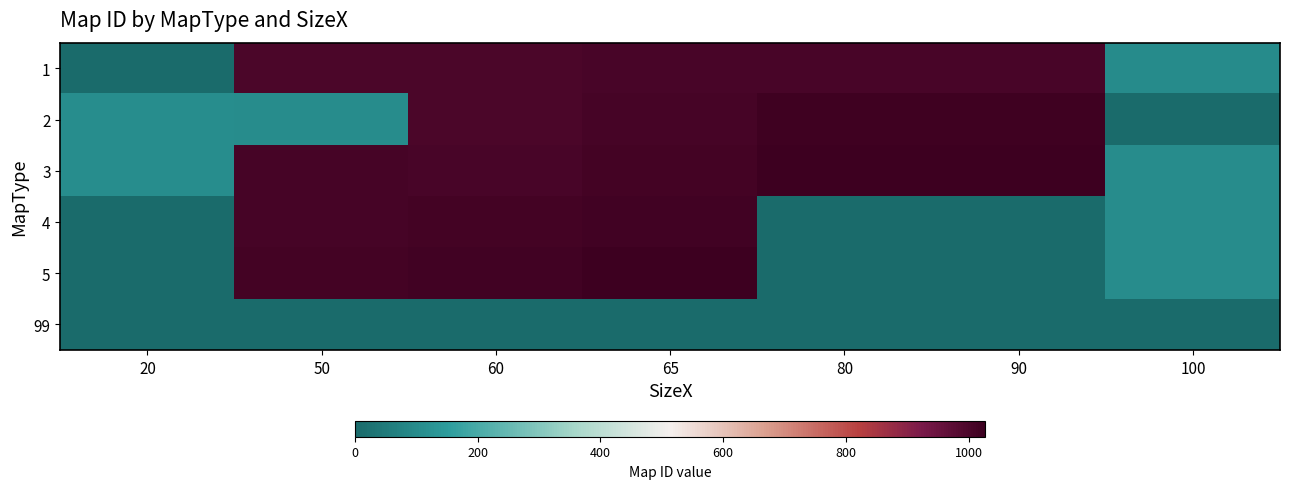

Reading left to right, what are all the values shown in this chart?

1: 20=0	50=1000	60=1002	65=1003	80=1005	90=1006	100=100
2: 20=107	50=101	60=1001	65=1010	80=1019	90=1020	100=0
3: 20=108	50=1007	60=1004	65=1013	80=1026	90=1027	100=102
4: 20=0	50=1008	60=1011	65=1017	80=0	90=0	100=103
5: 20=0	50=1014	60=1018	65=1024	80=0	90=0	100=104
99: 20=0	50=0	60=0	65=0	80=0	90=0	100=0